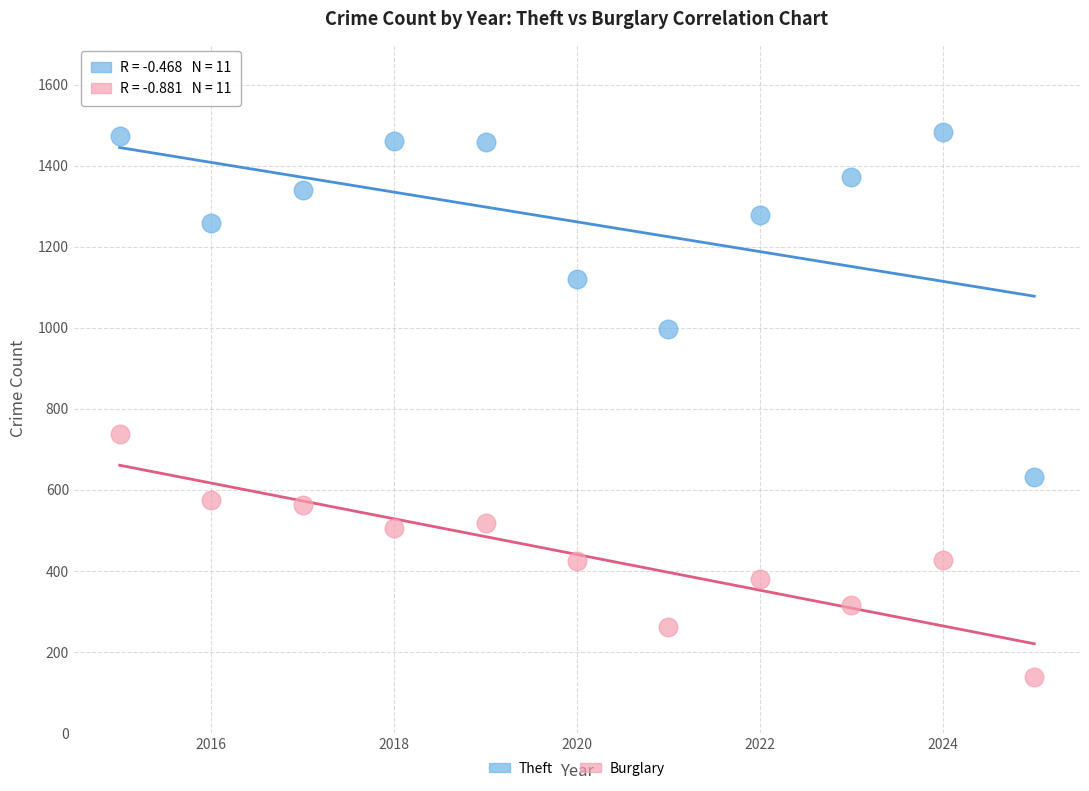

What are all the series names shown in the legend?

Theft, Burglary